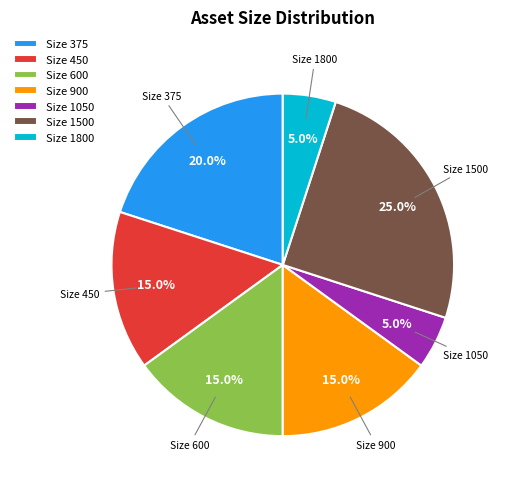

Does any single category account for the majority?

No